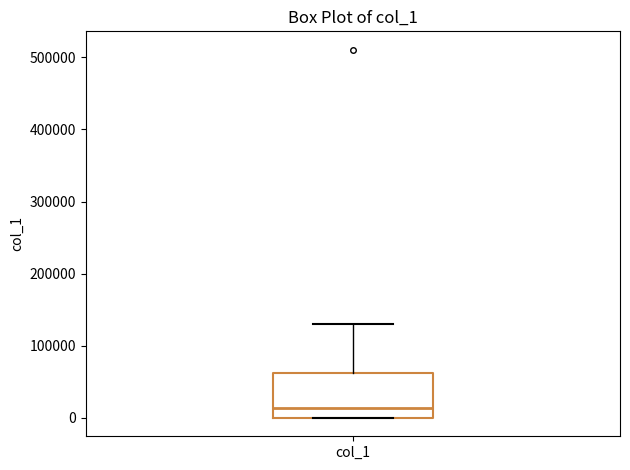

Where is the upper edge of the box for col_1 on the y-axis? The values are not printed on the chart, so give them approximately, as read against the axis.

60000